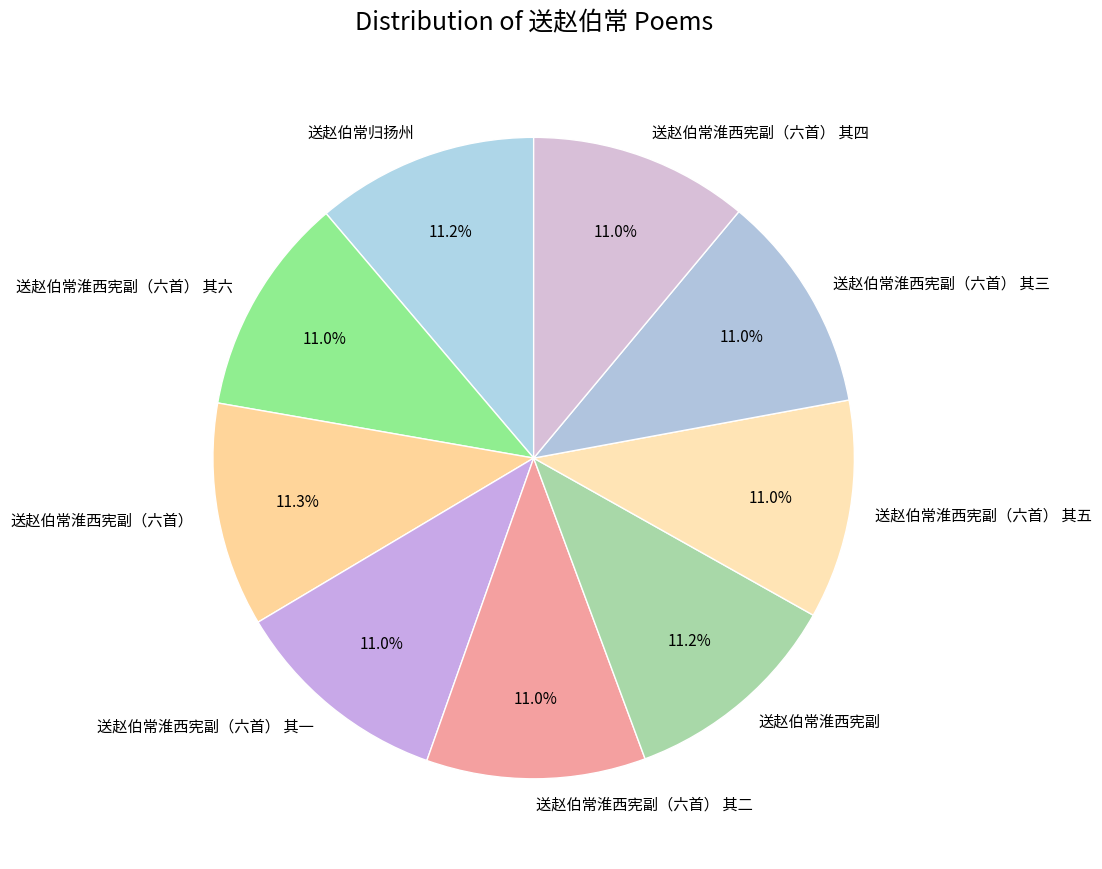

What is the total percentage of 送赵伯常淮西宪副（六首） 其一 and 送赵伯常淮西宪副（六首） 其二?

22.1%